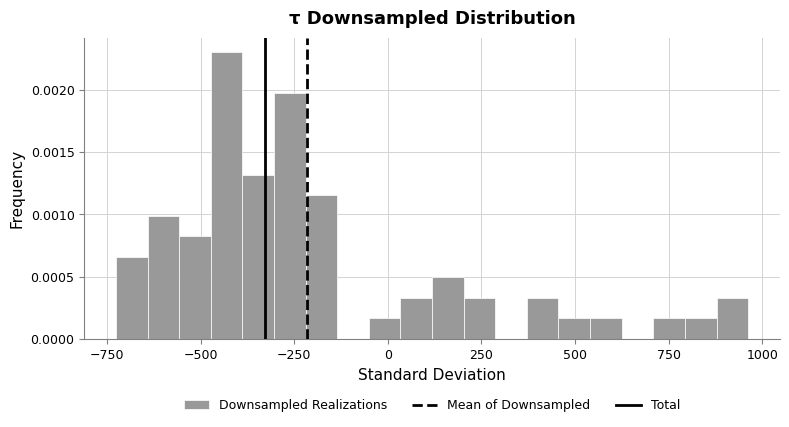

Around what value on the x-axis is the tallest bar? Give the approximate position of its centre, as read against the axis.

-450